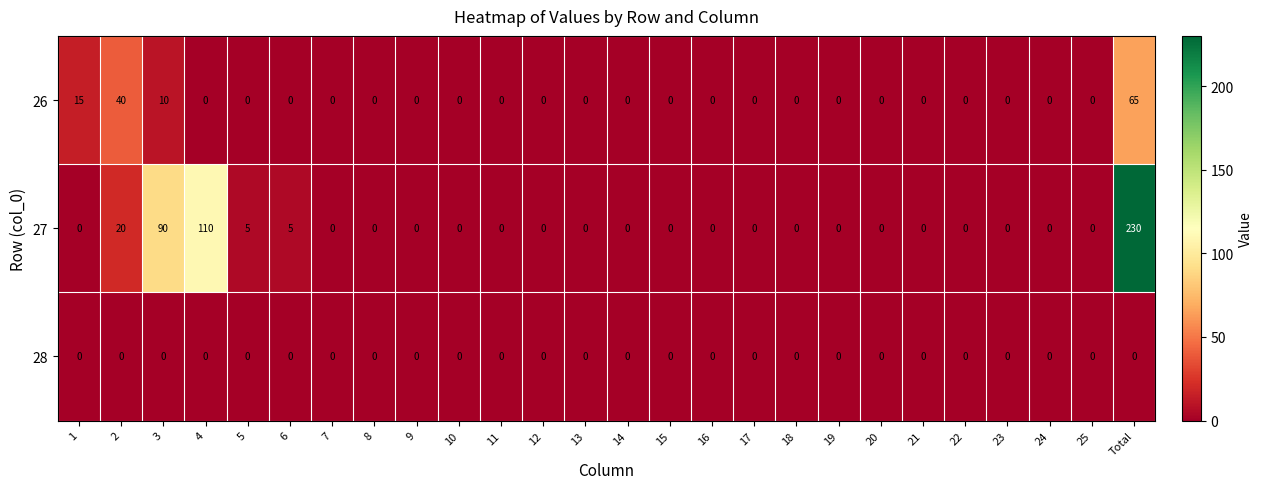

At how many categories does at least one series exceed 135?

1